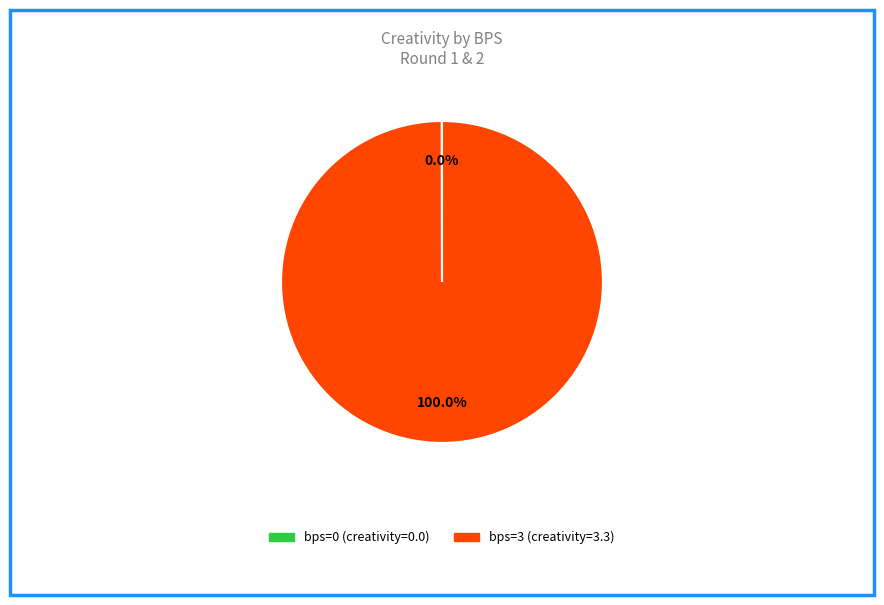

Does any single category account for the majority?

Yes